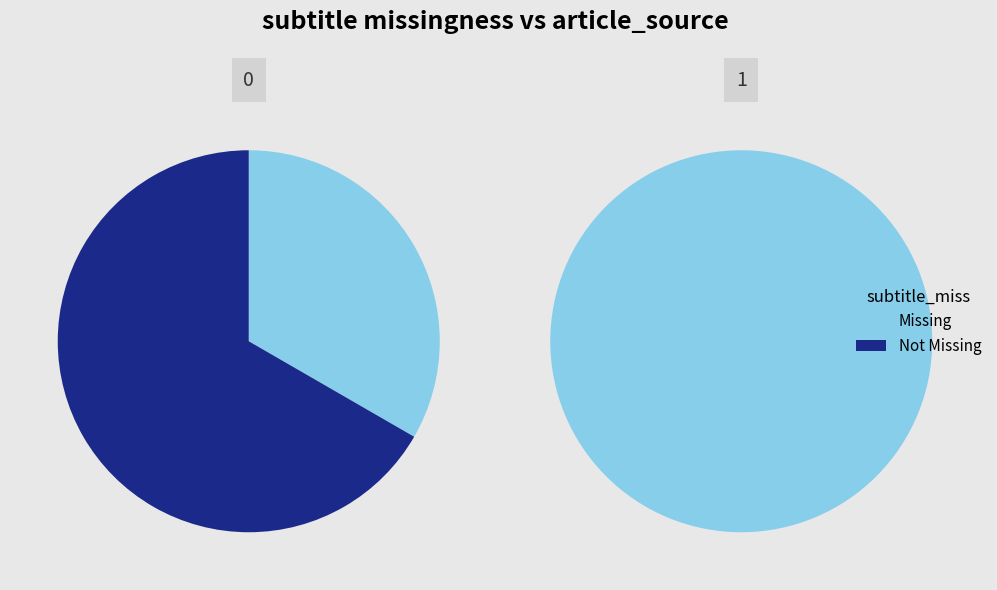

What portion of the pie excludes 1?

50.0%